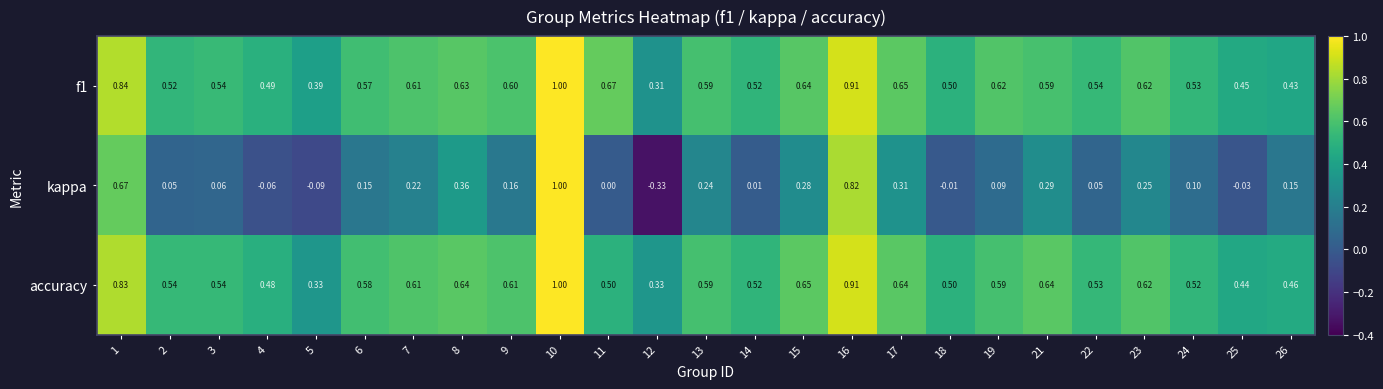

Between 2 and 8, which series saw the biggest shift?

kappa